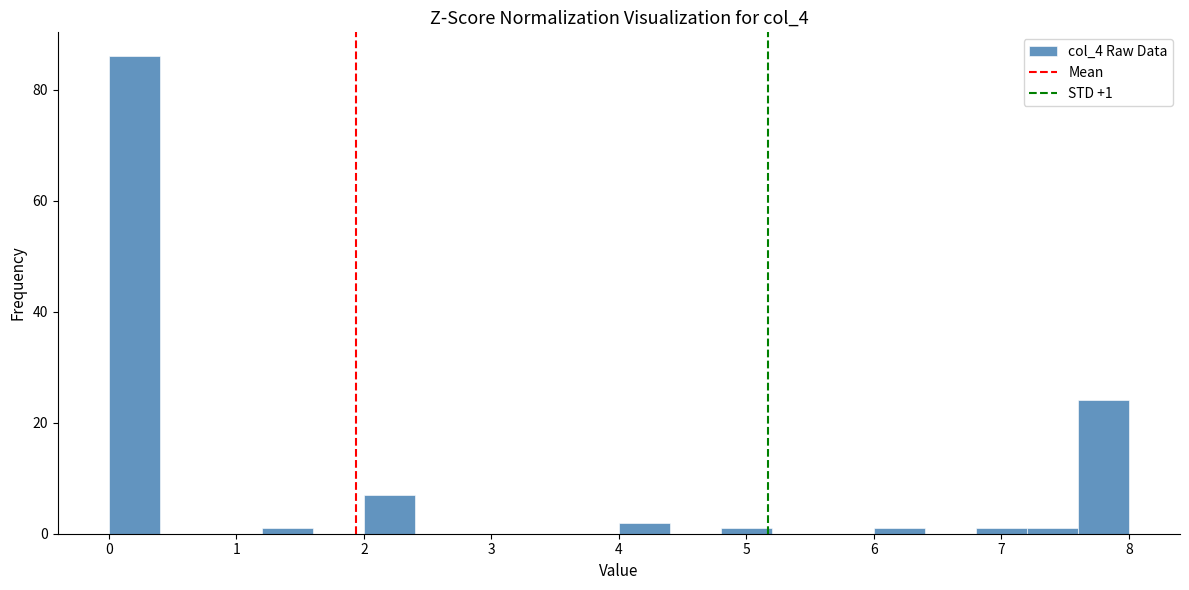

Over which range of the x-axis is the bar tallest?

0.0 to 0.4